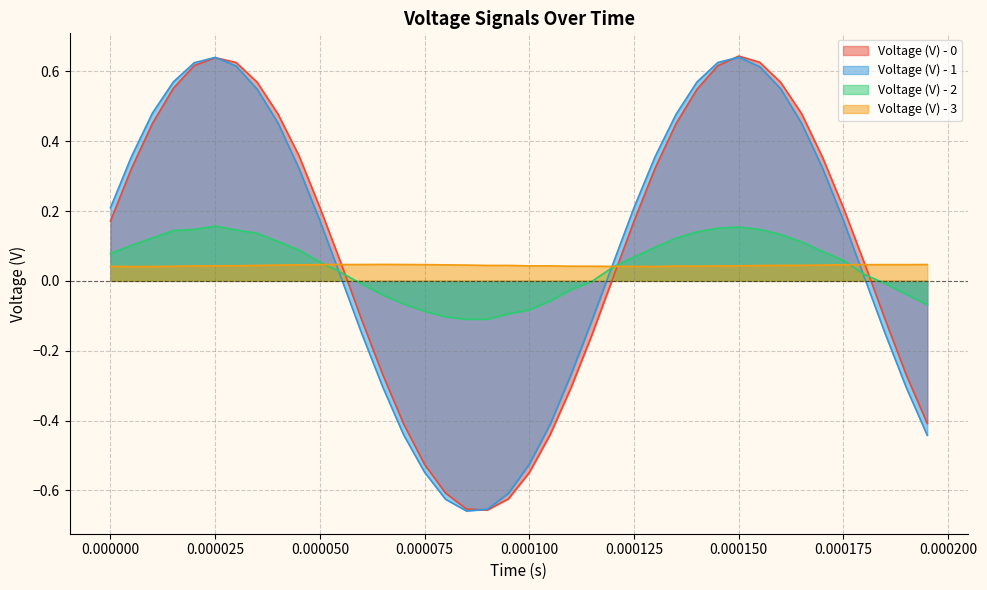

How many lines are shown in the chart?

4